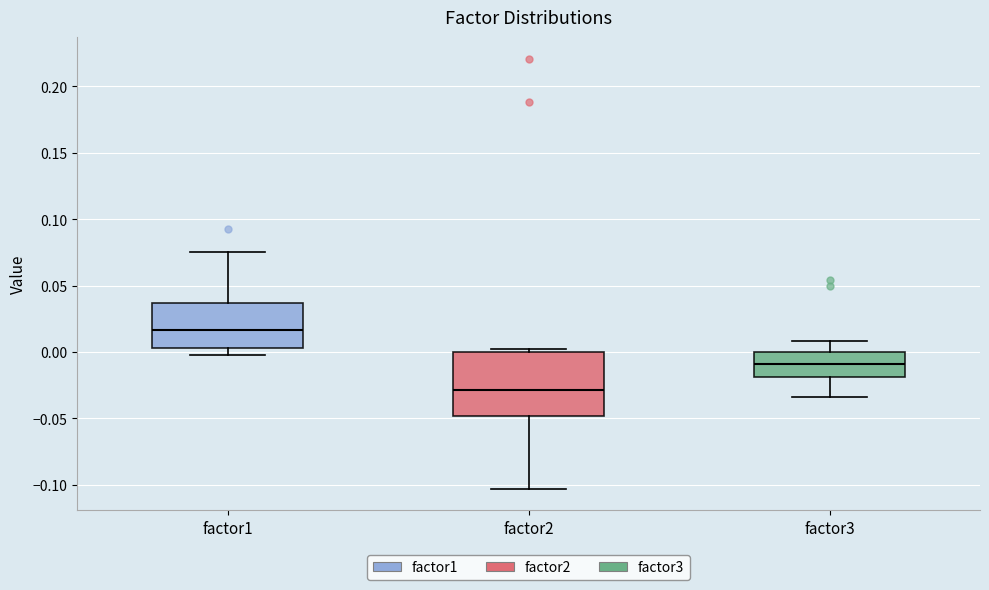

Reading left to right, read every box against the y-axis: the position of its median line, the range the box covers, and the ends of its whiskers. The values are not printed on the chart, so give them approximately, as read against the axis.

factor1: median 0.015, box 0.005 to 0.035, whiskers 0.000 to 0.075
factor2: median -0.030, box -0.050 to 0.000, whiskers -0.105 to 0.000 (just above the box's upper edge)
factor3: median -0.010, box -0.020 to 0.000, whiskers -0.035 to 0.010